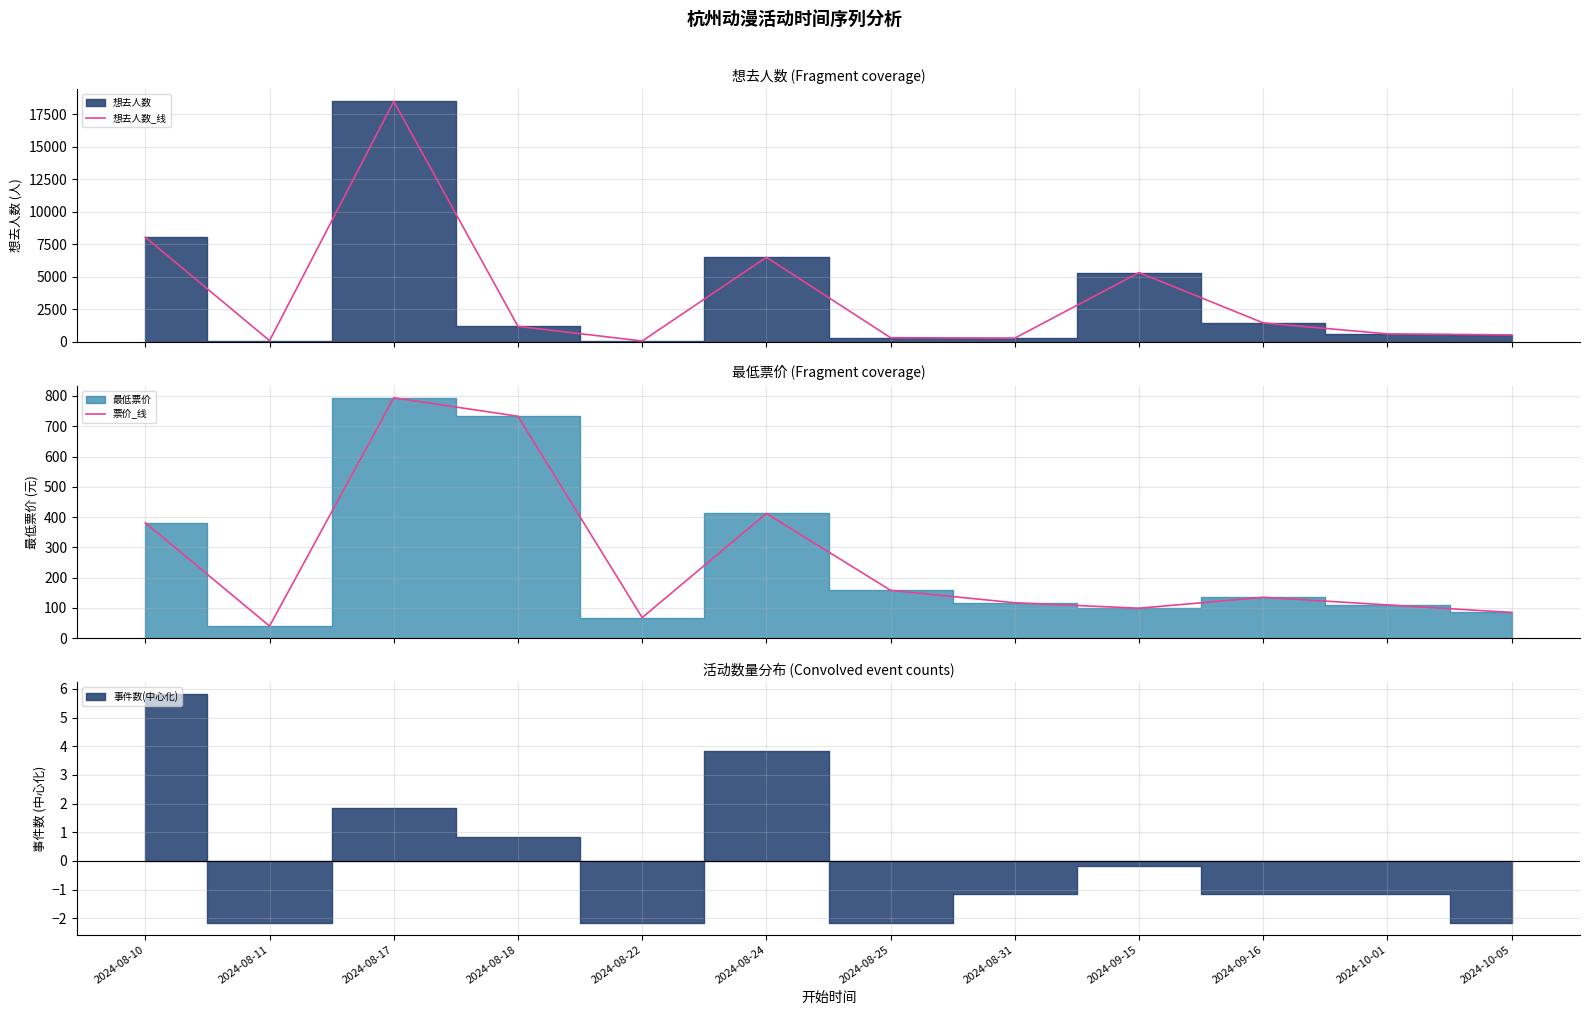

Which series changed the most between 2024-08-10 and 2024-09-16?

想去人数_线